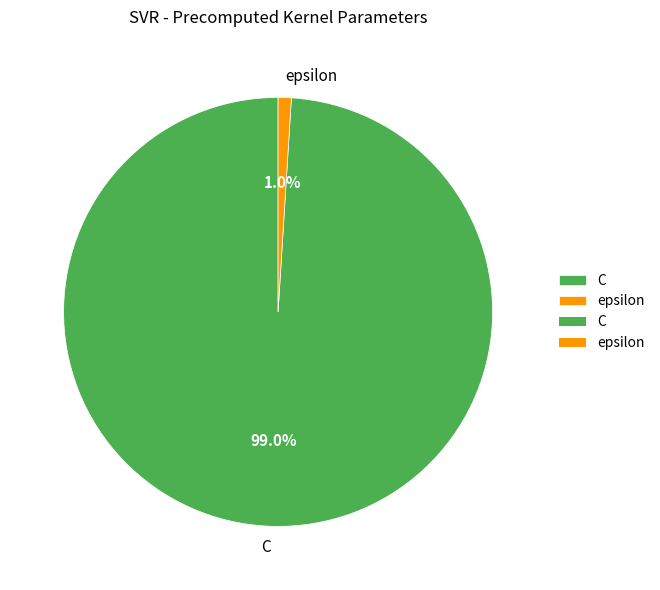

How many slices are in this pie chart?

2